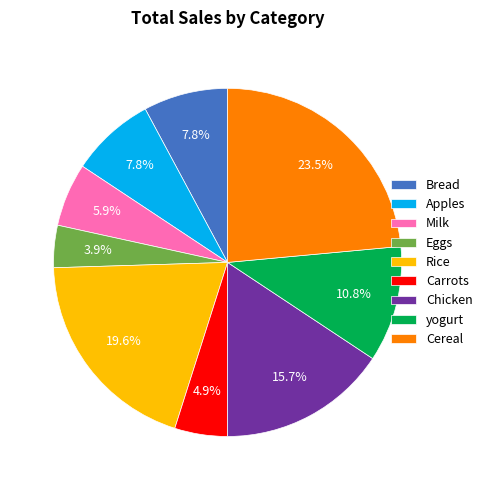

To the nearest percent, what is the average slice percentage?

11%